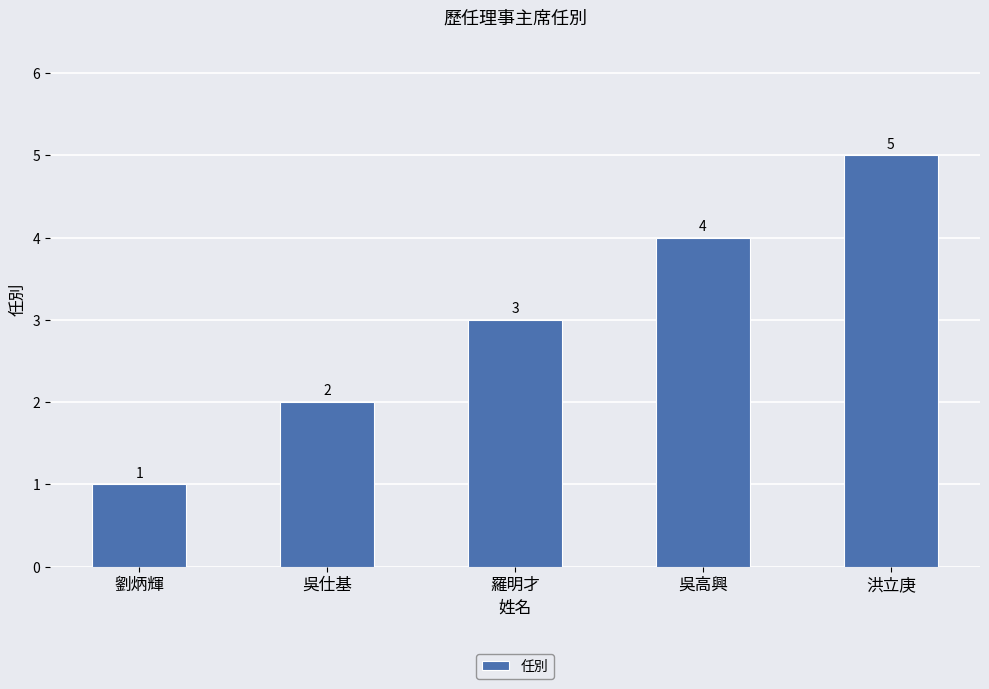

Between 羅明才 and 洪立庚, which is larger?

洪立庚